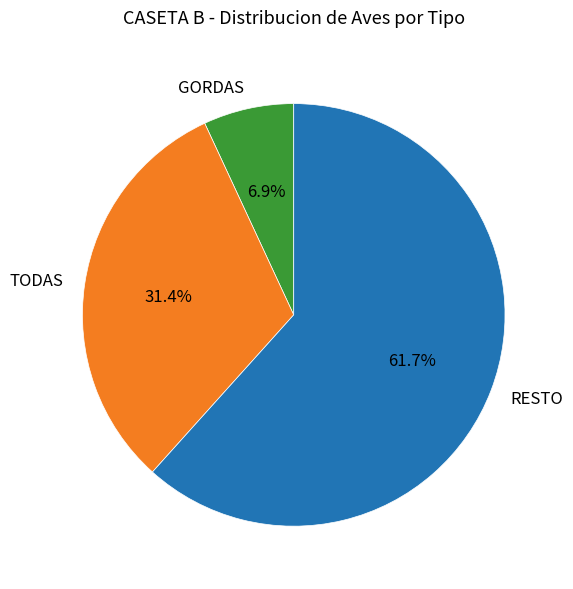

What is the total percentage of RESTO and TODAS?

93.1%